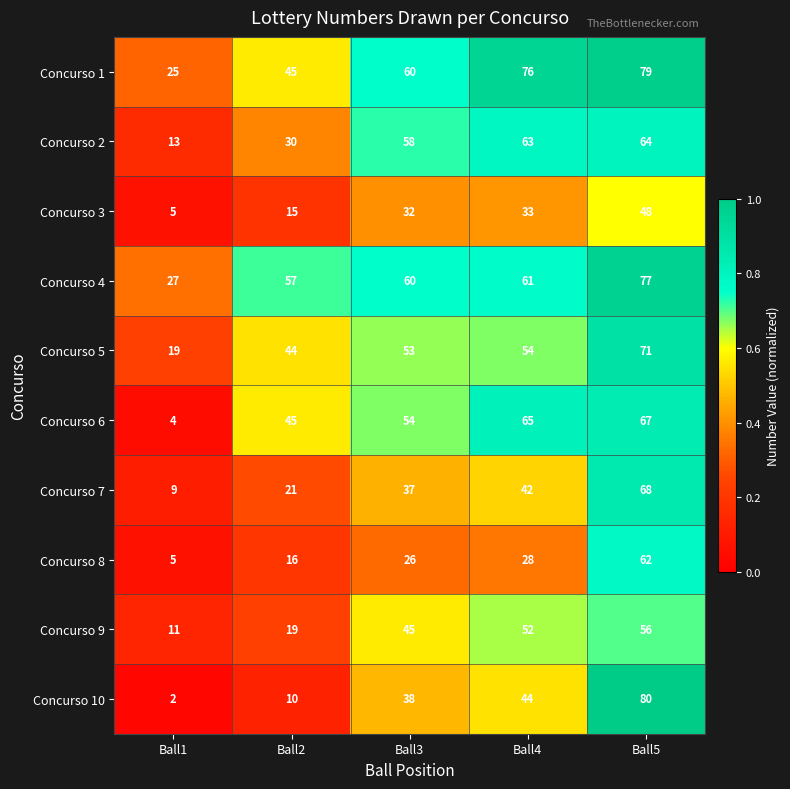

What is the total value across all series at Ball4?

518